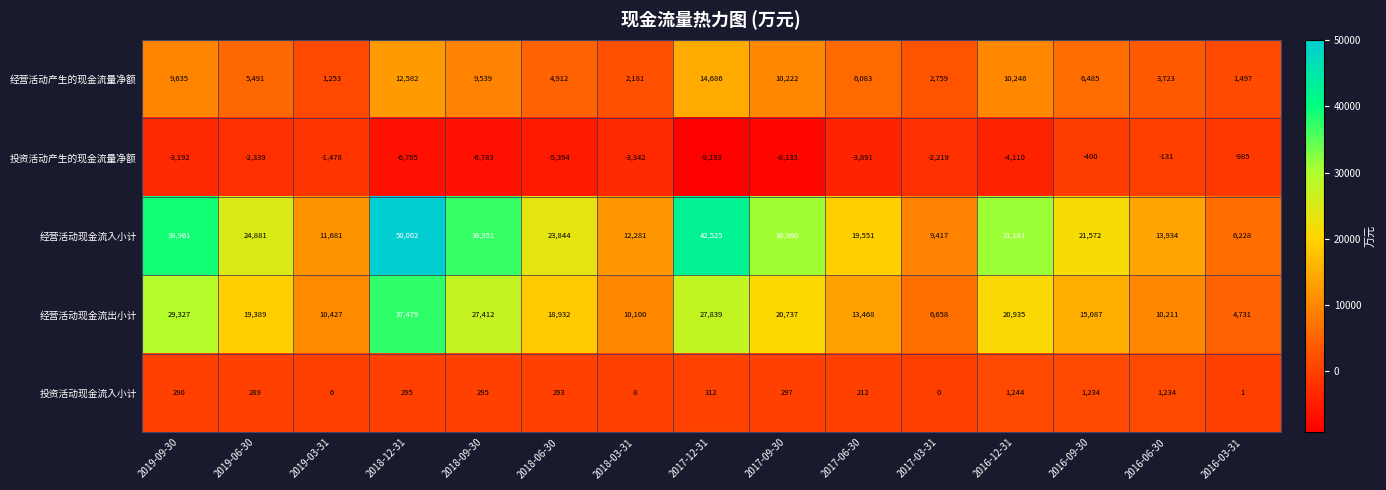

At which label does 投资活动现金流入小计 first exceed 293?

2018-12-31